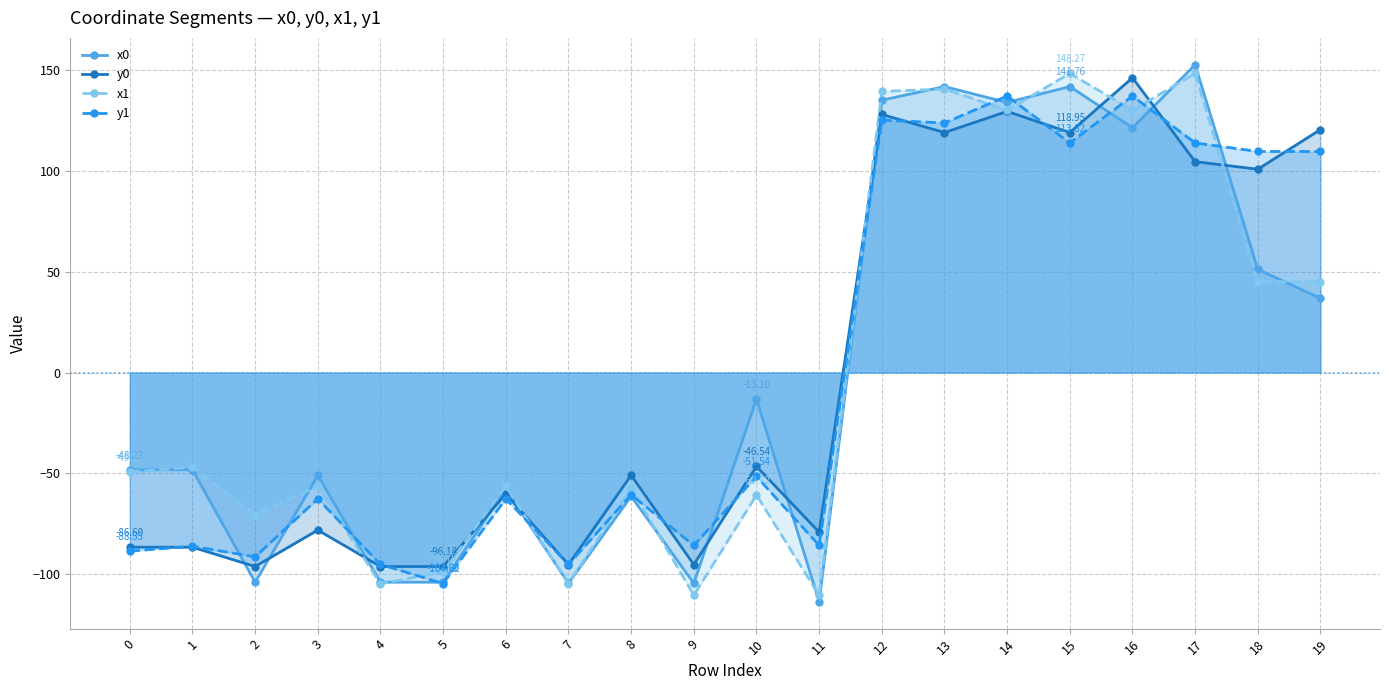

At how many categories does at least one series exceed 145?

3